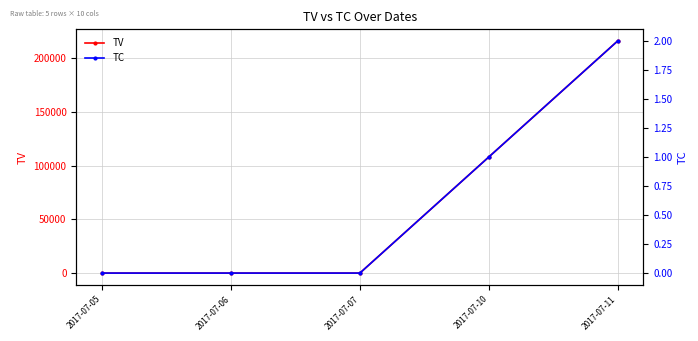

Which category has the highest value in the TV series?

2017-07-11